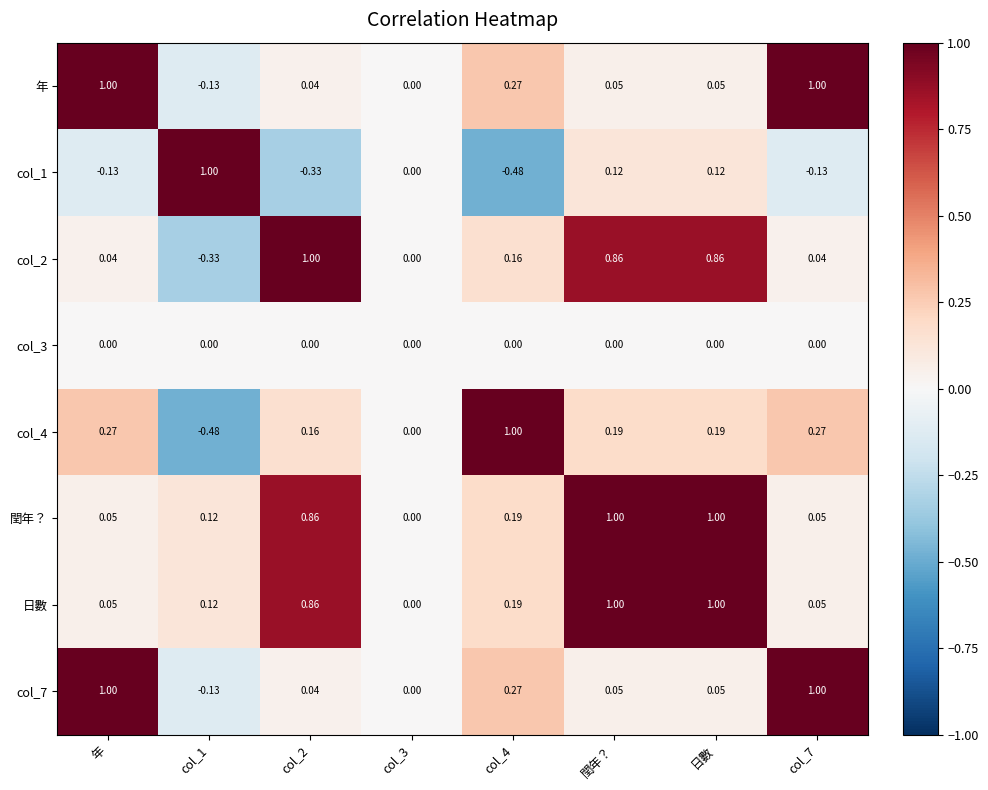

Is the value of 年 at col_7 greater than the value of col_4 at 年?

Yes